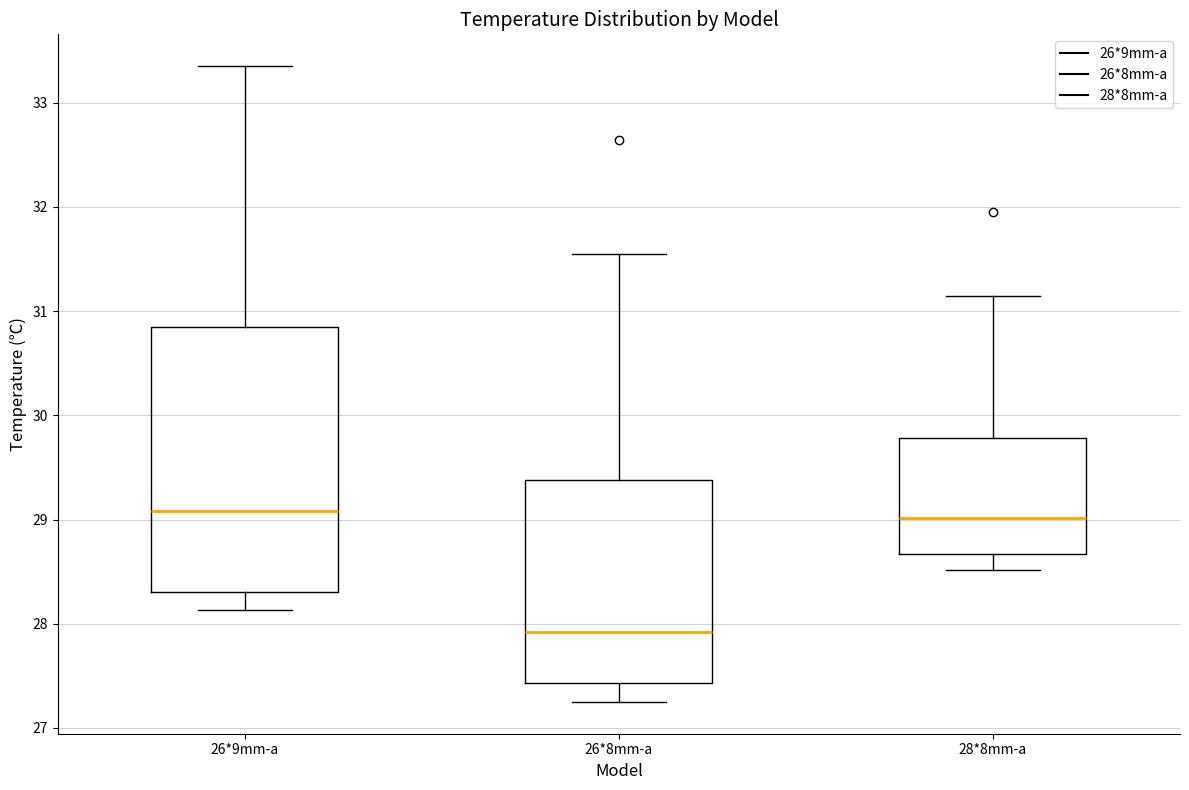

Reading left to right, transcribe this box plot: for each box, give where its median line is, the range the box spans, and where its two whiskers end, as read against the y-axis. The values are not printed on the chart, so give them approximately, as read against the axis.

26*9mm-a: median 29.1, box 28.3 to 30.8, whiskers 28.1 to 33.4
26*8mm-a: median 27.9, box 27.4 to 29.4, whiskers 27.2 to 31.5
28*8mm-a: median 29.0, box 28.7 to 29.8, whiskers 28.5 to 31.1